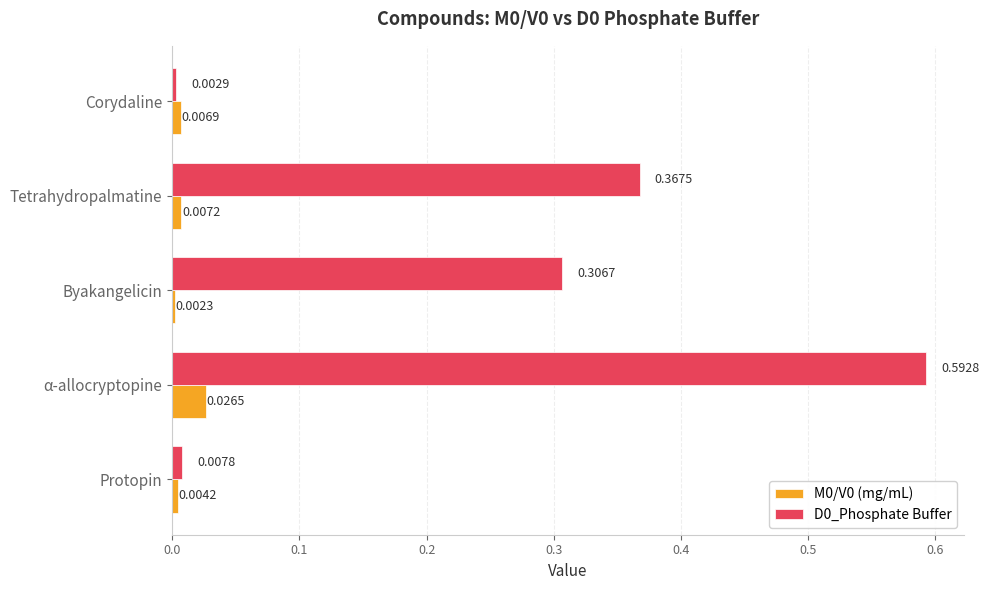

At which label is M0/V0 (mg/mL) closest to 0?

Byakangelicin